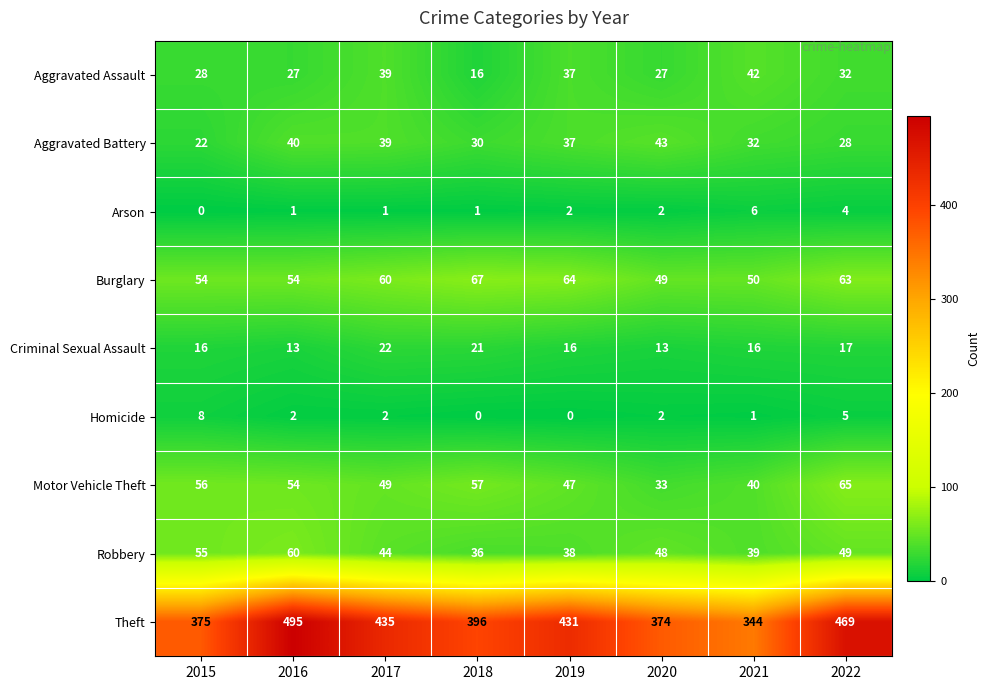

What is the difference between the highest and lowest values at 2021?

343